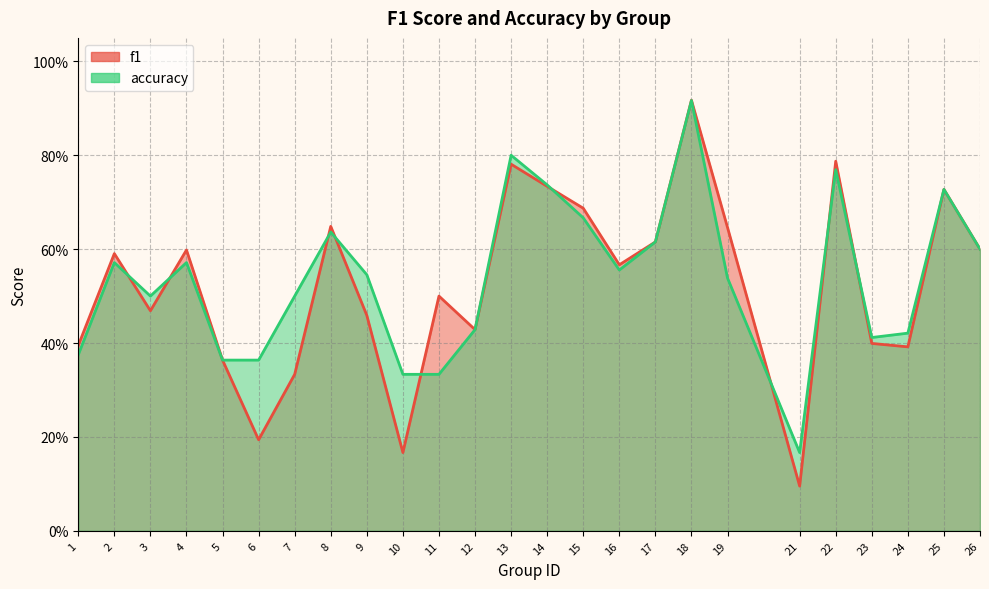

At which category does accuracy reach its first local valley?

3